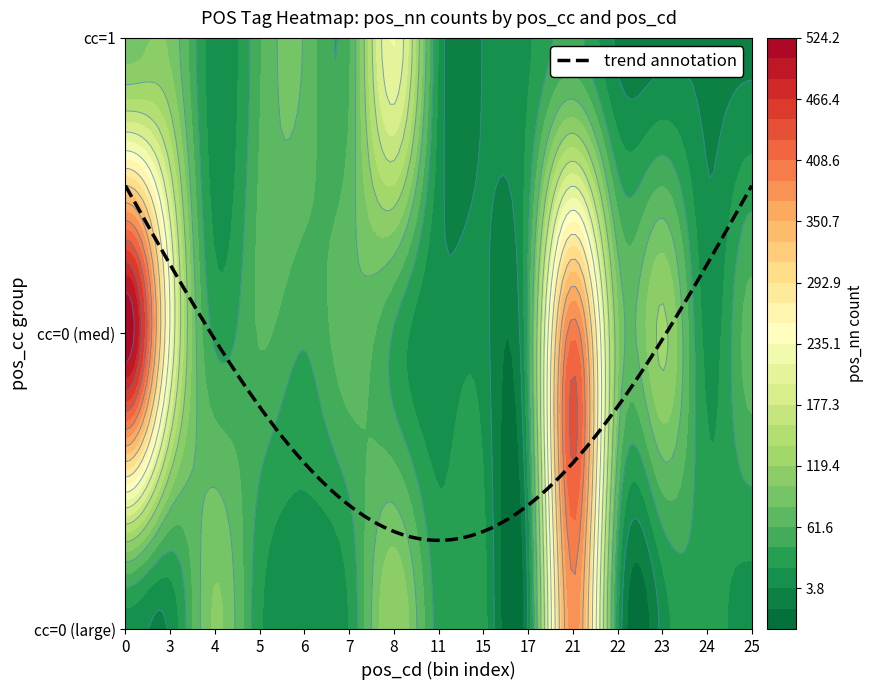

What is the sum of the row1 values at 11 and 2?

142